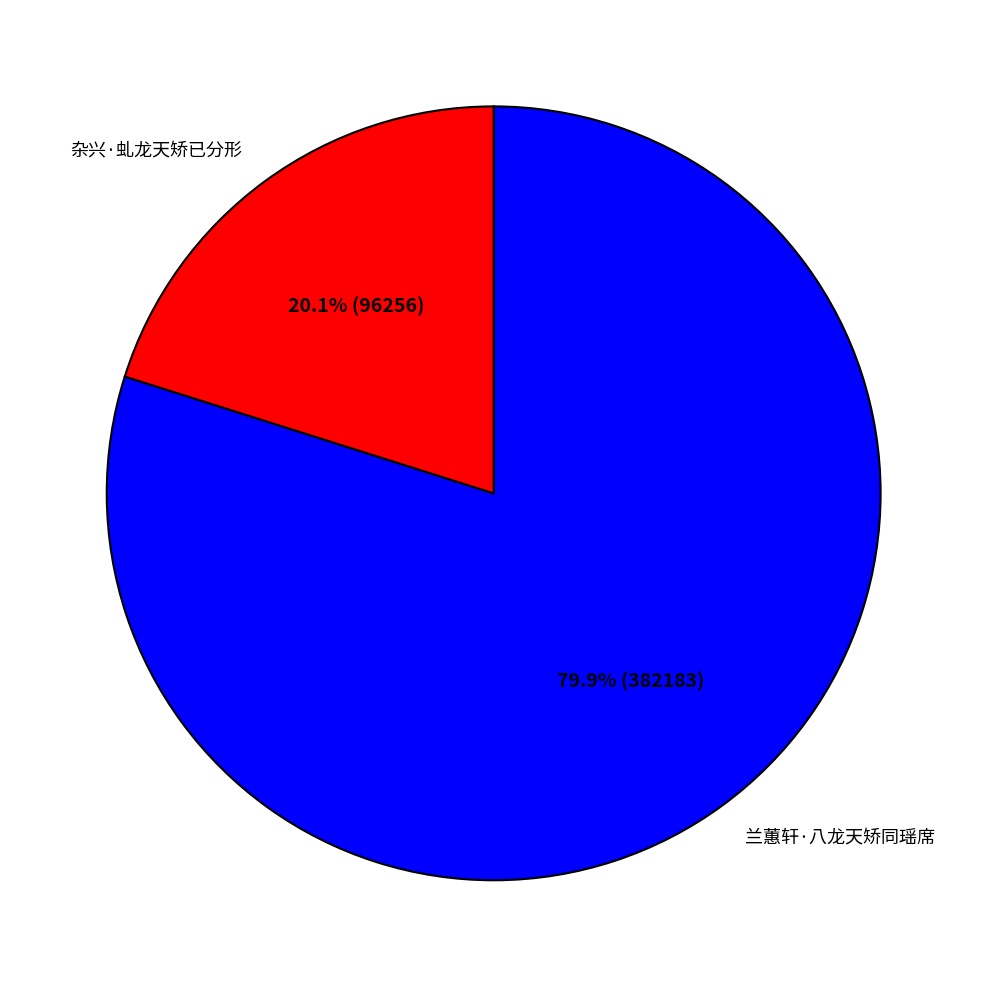

To the nearest percent, what is the difference between the largest and smallest slice percentages?

60%